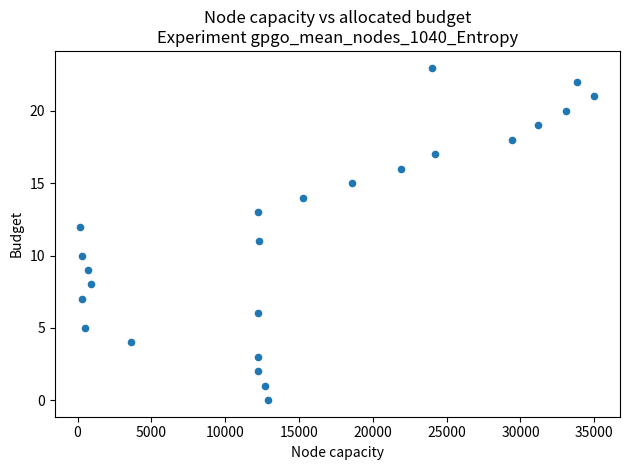

What is the range of Y values (max minus min)?

23